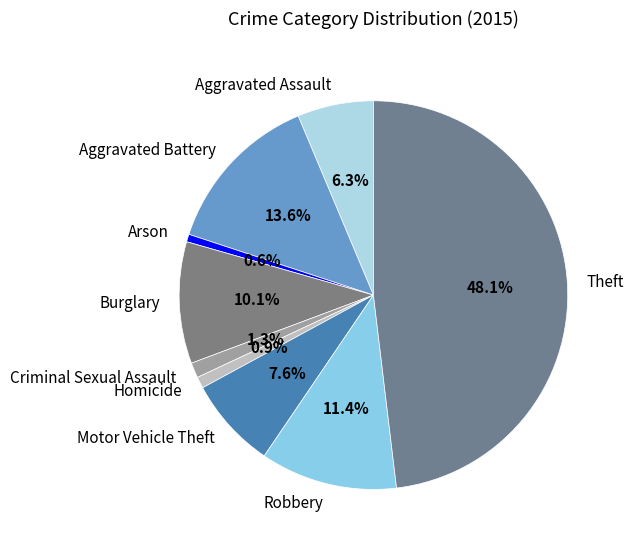

Which slice is the largest?

Theft